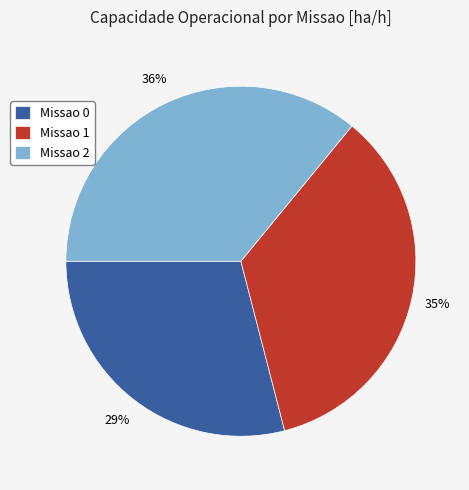

What is the ratio of the value at Missao 1 to the value at Missao 0?

1.2